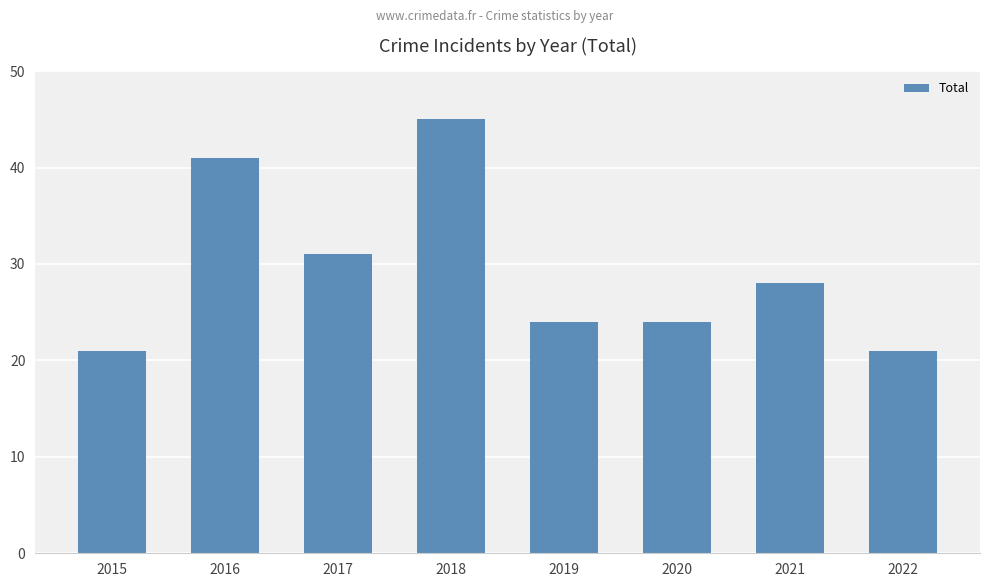

Reading left to right, what are all the values shown in this chart?

21	41	31	45	24	24	28	21